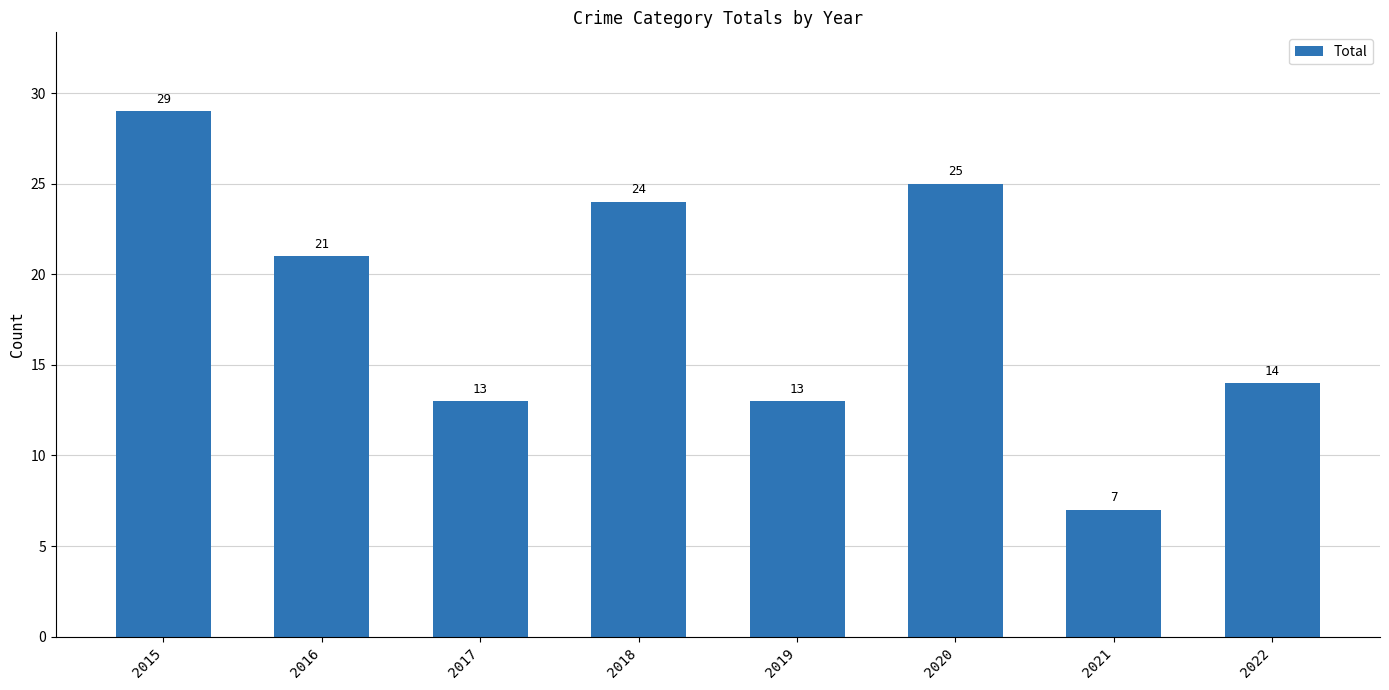

Approximately how many times larger is the value at 2018 compared to 2020?

1.0